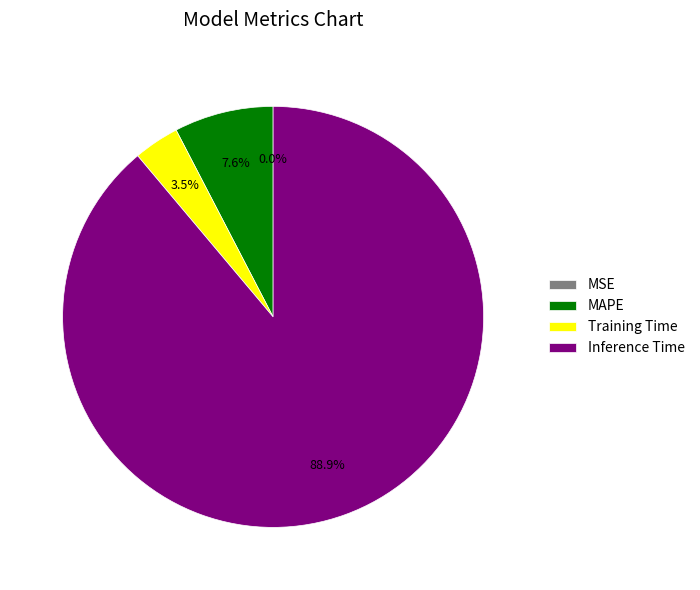

What is the ratio of the value at Inference Time to the value at Training Time?

25.4